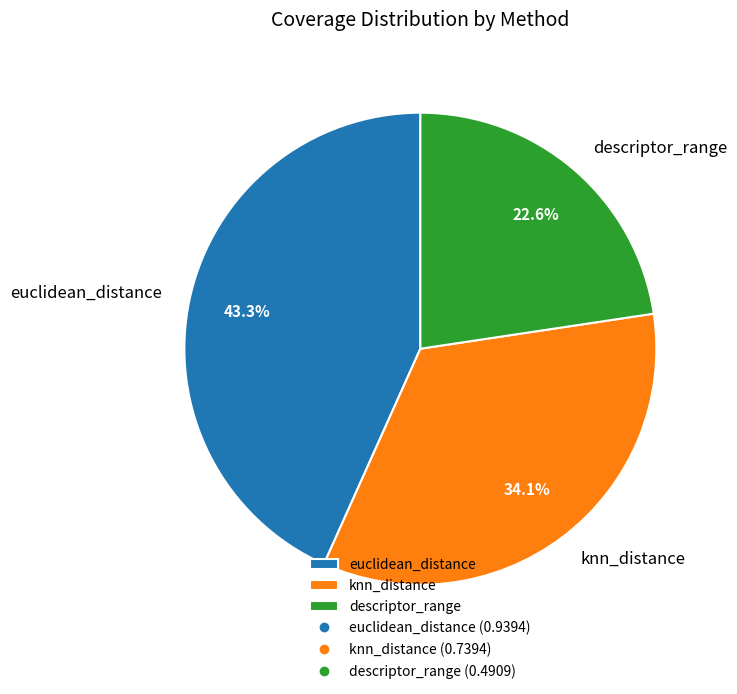

Count the number of slices in the pie.

3